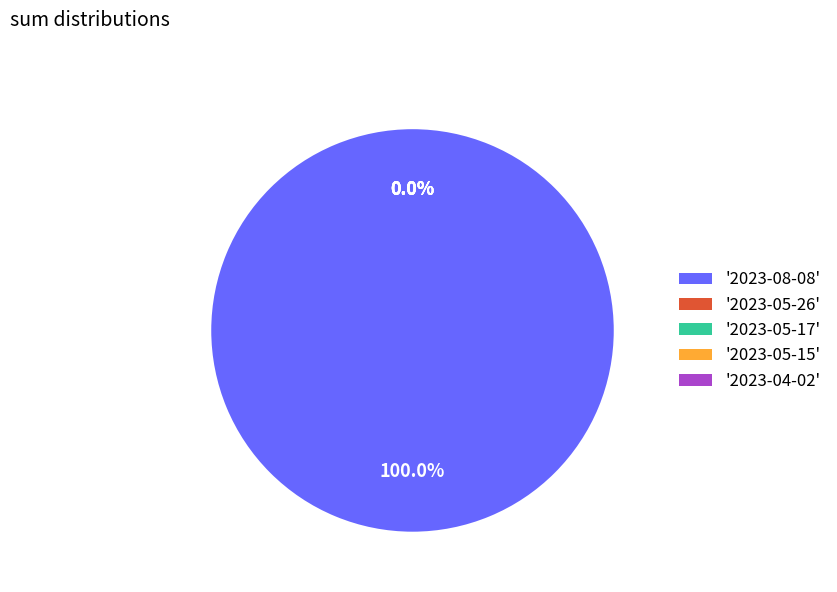

Combined, do 2023-08-08 and 2023-05-26 account for over 50%?

Yes